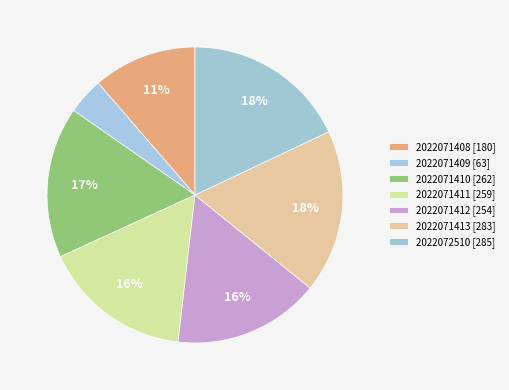

How many slices are in this pie chart?

7